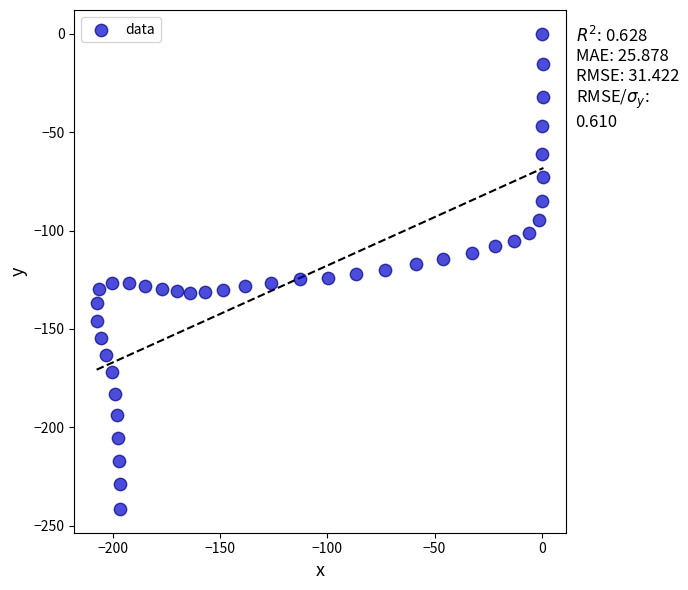

What is the range of Y values (max minus min)?

241.5